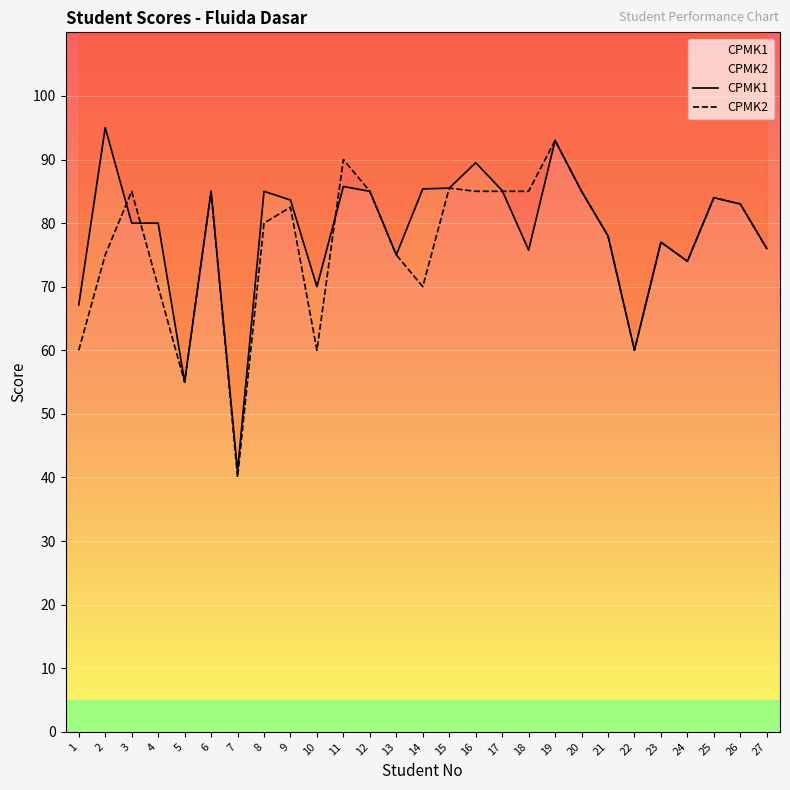

True or false: CPMK1 has a value of 114.4 at 20.

False